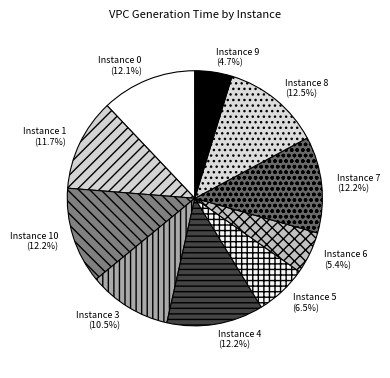

Do Instance 7 and Instance 4 together represent more than half of the pie?

No